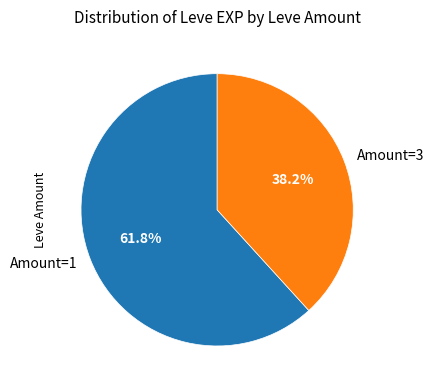

Is Amount=1 the majority of the pie?

Yes